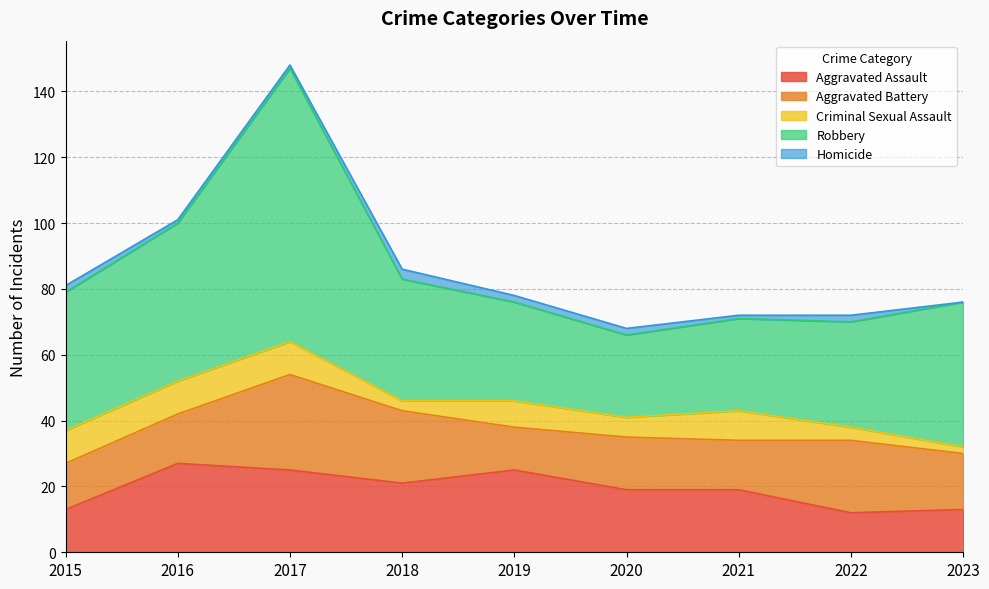

True or false: Aggravated Assault has more than 1 points higher than both neighbors.

True